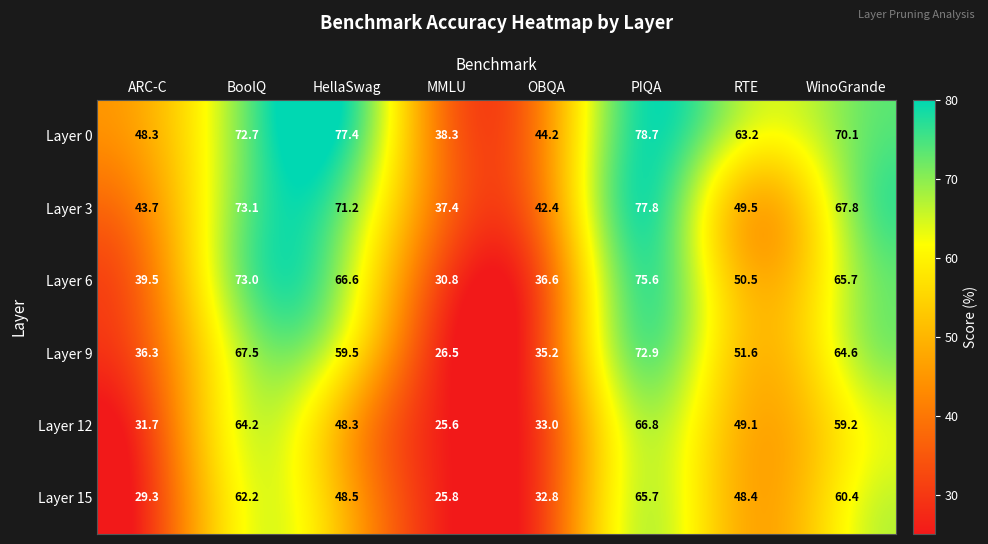

Which series has the widest spread of values?

Layer 9